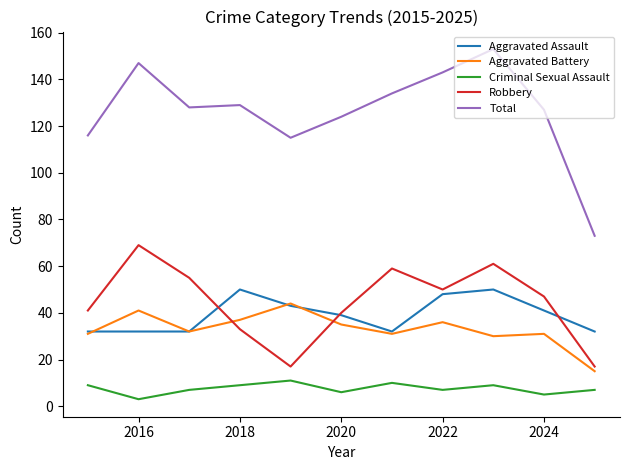

True or false: Criminal Sexual Assault and Aggravated Battery cross at least once.

False